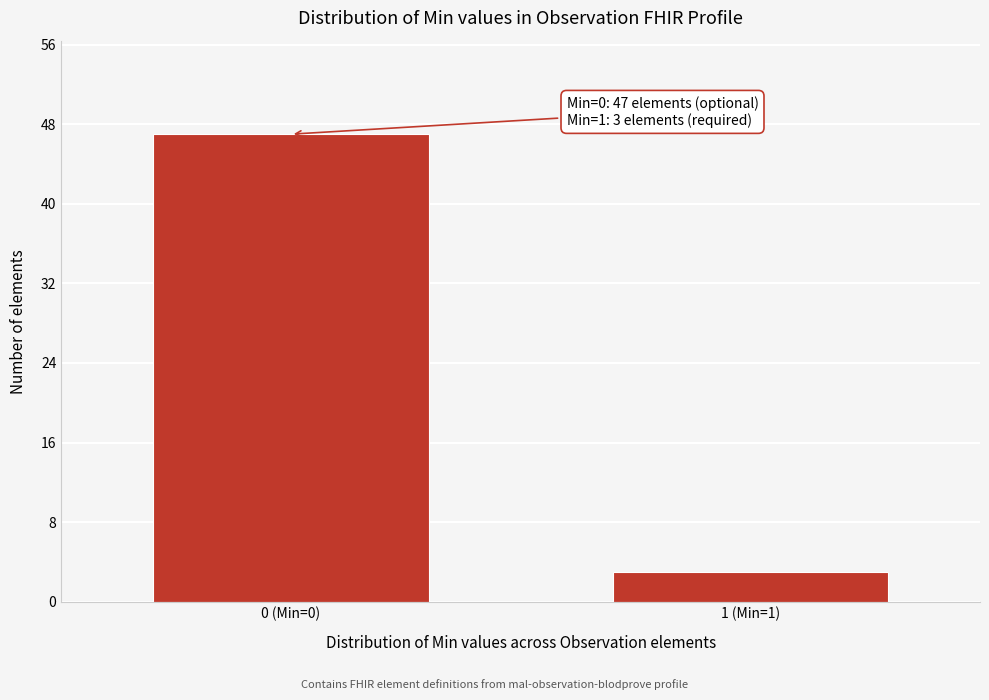

Reading left to right, transcribe all the data shown in this chart.

47	3